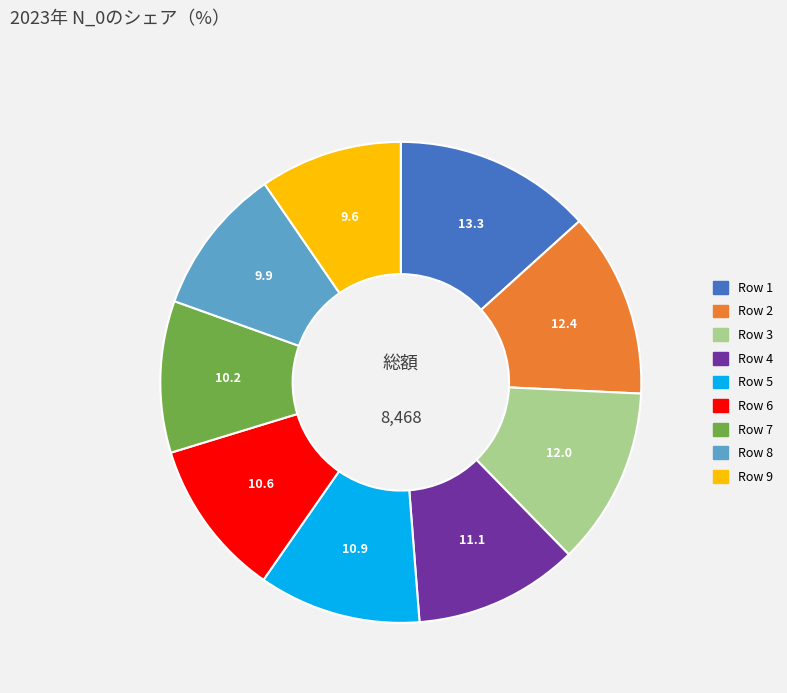

How many slices are in this pie chart?

9